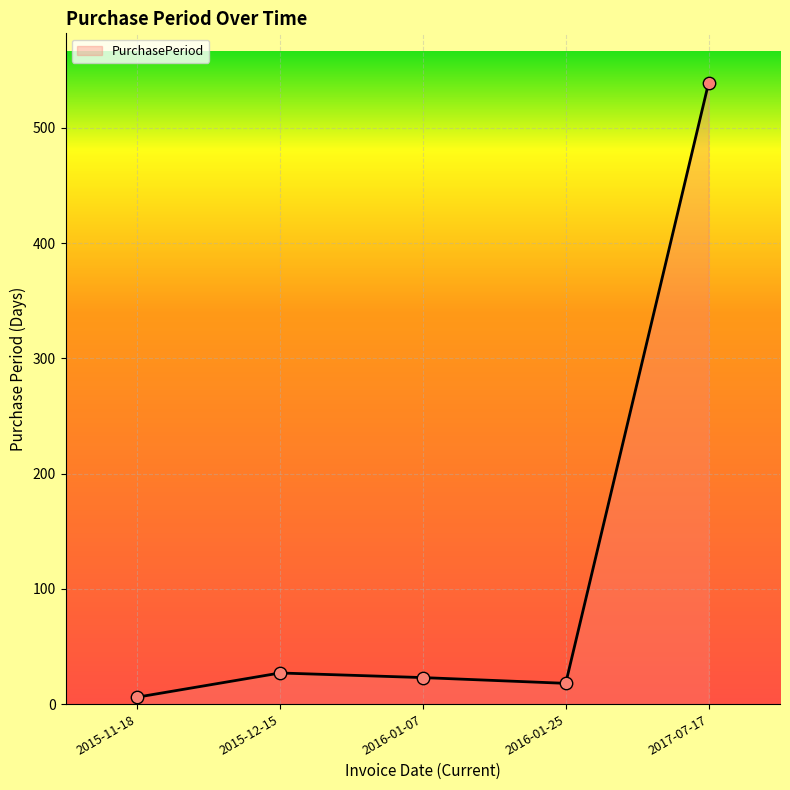

What is the change in value from 2016-01-07 to 2016-01-25?

-5